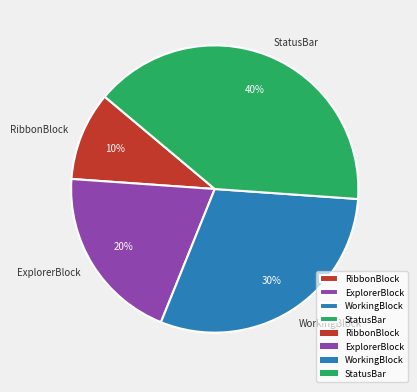

Is there a majority slice in this chart?

No